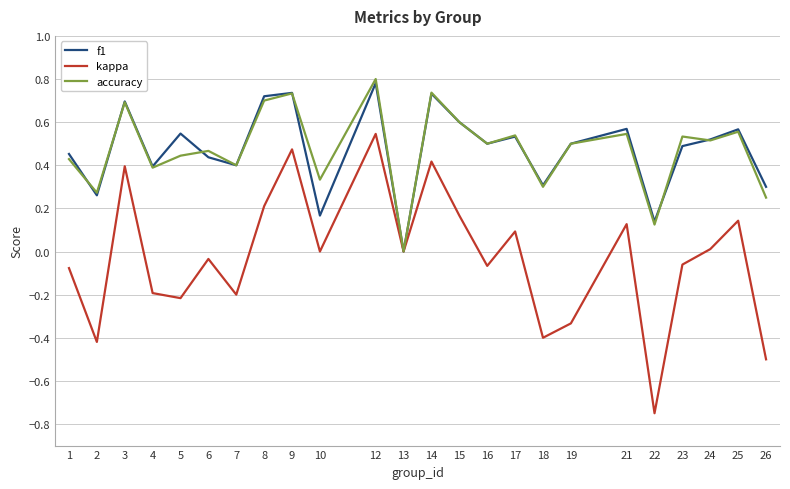

How many values in f1 are above zero?

23